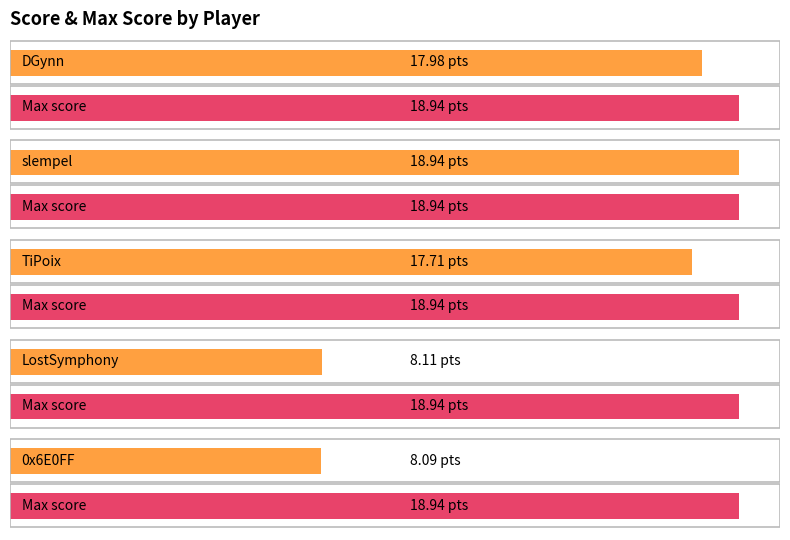

What position from the right is slempel?

4